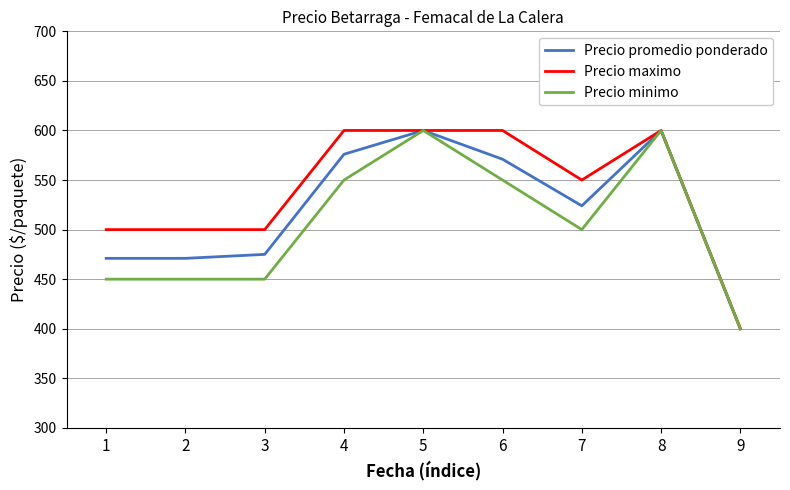

What is the difference between the maximum and minimum values in the Precio promedio ponderado series?

200